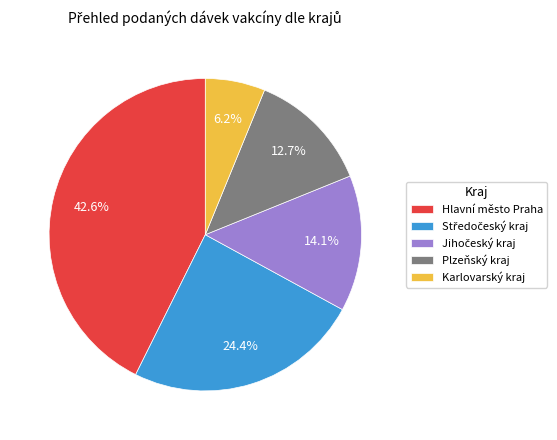

How much of the chart is everything except Karlovarský kraj?

93.8%